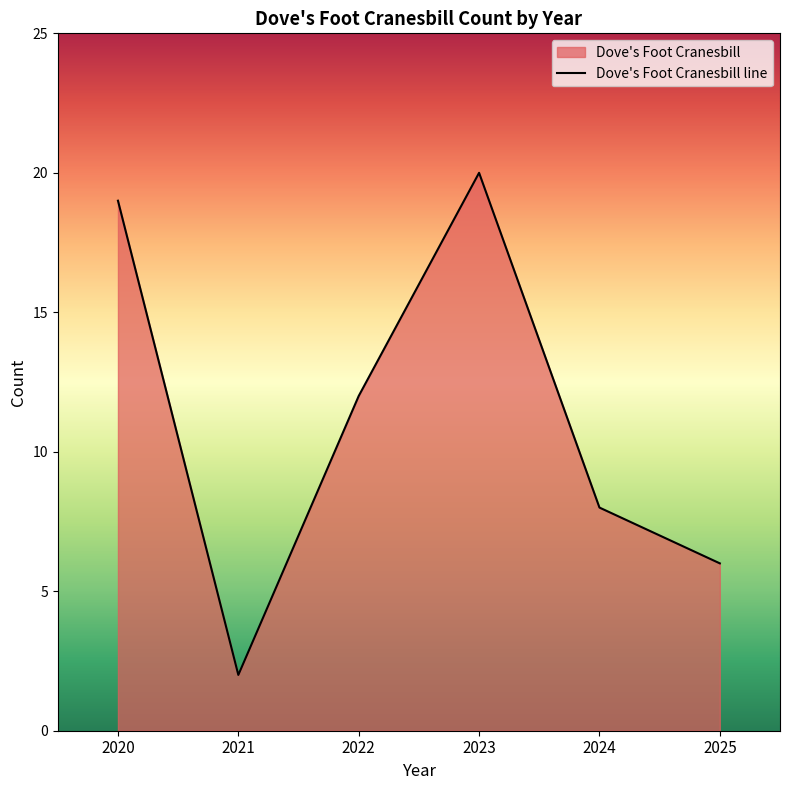

Reading right to left, extract all data points from this chart.

6	8	20	12	2	19